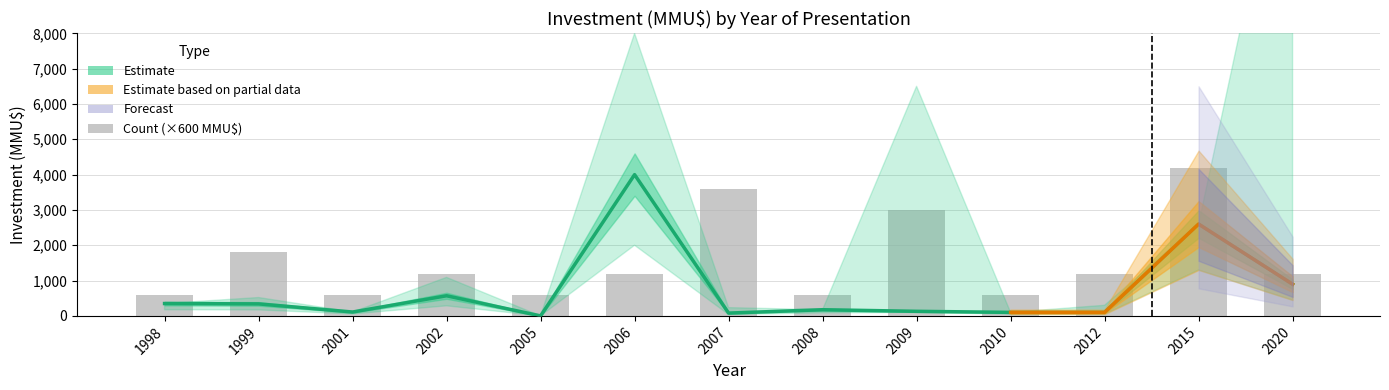

At how many categories does at least one series exceed 2073?

4